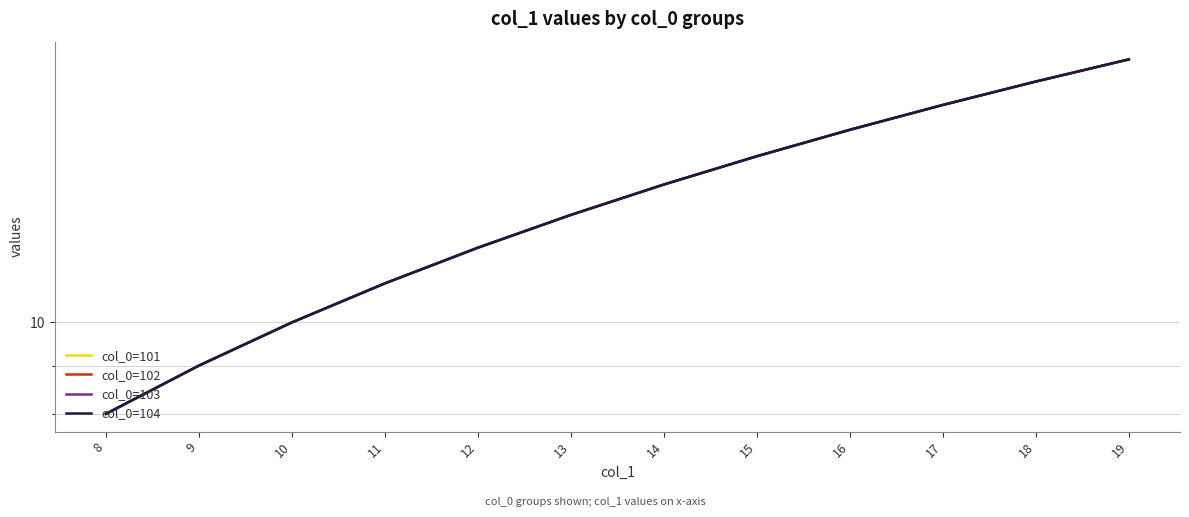

What is the total value across all series at 19?

76